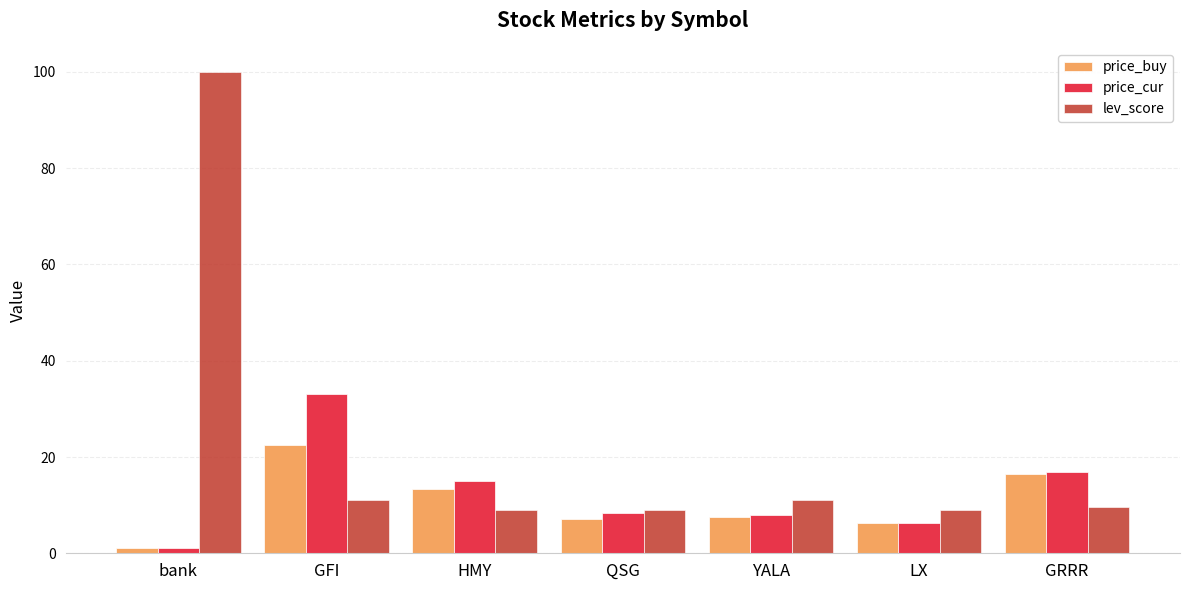

What value does the lev_score series have at YALA?

11.0